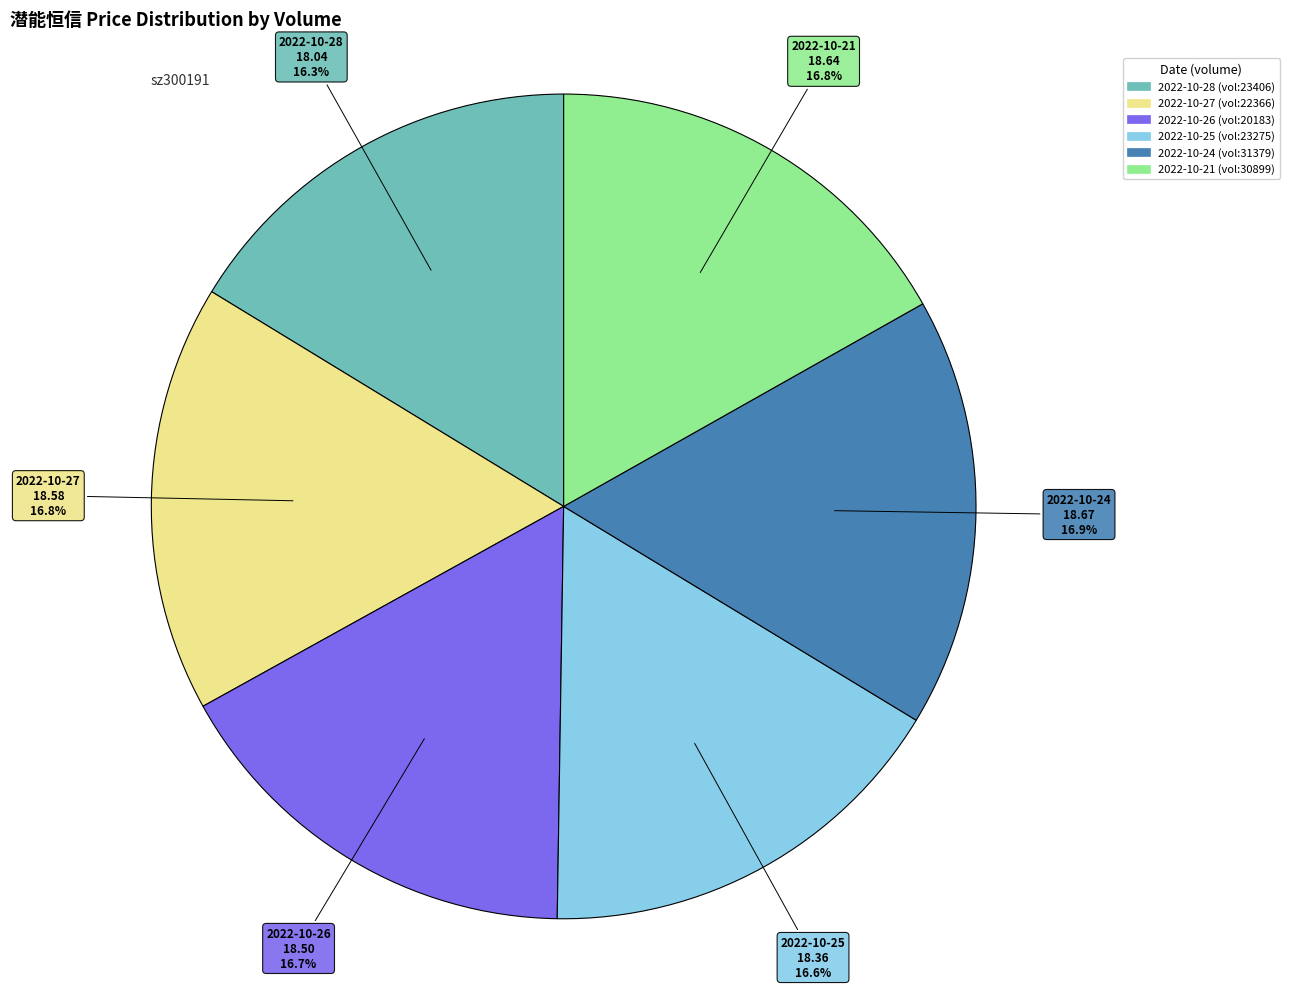

How many slices are in this pie chart?

6